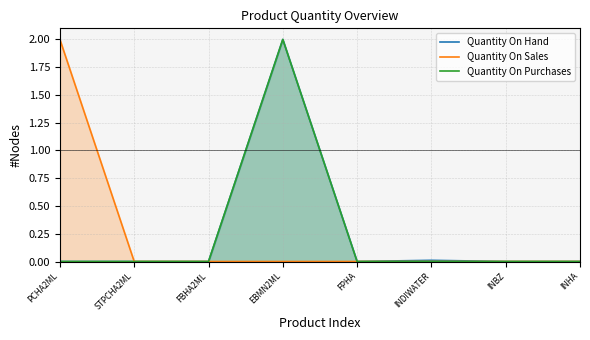

True or false: Quantity On Purchases and Quantity On Hand cross at least once.

False